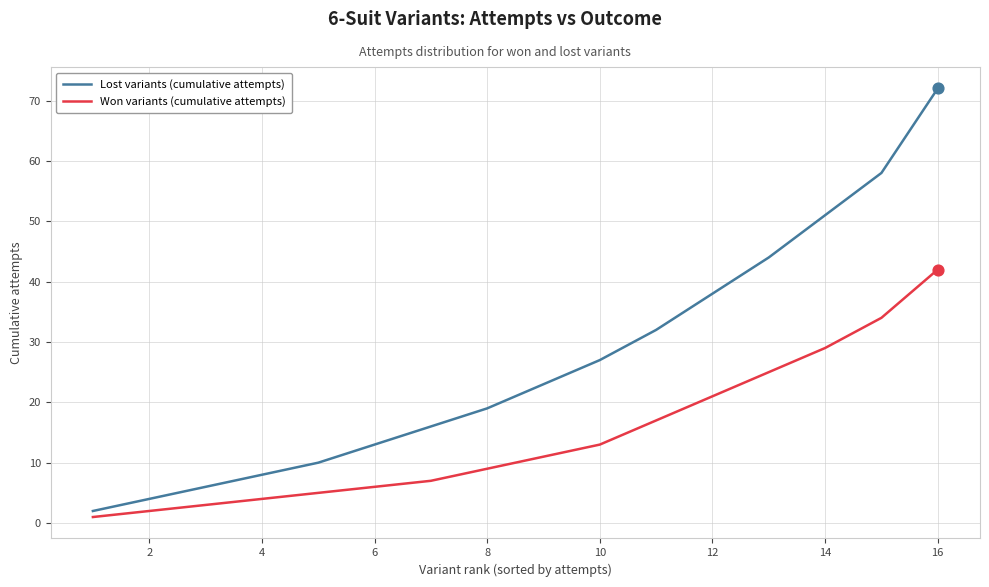

Which series has the largest range (max minus min)?

Lost variants (cumulative attempts)